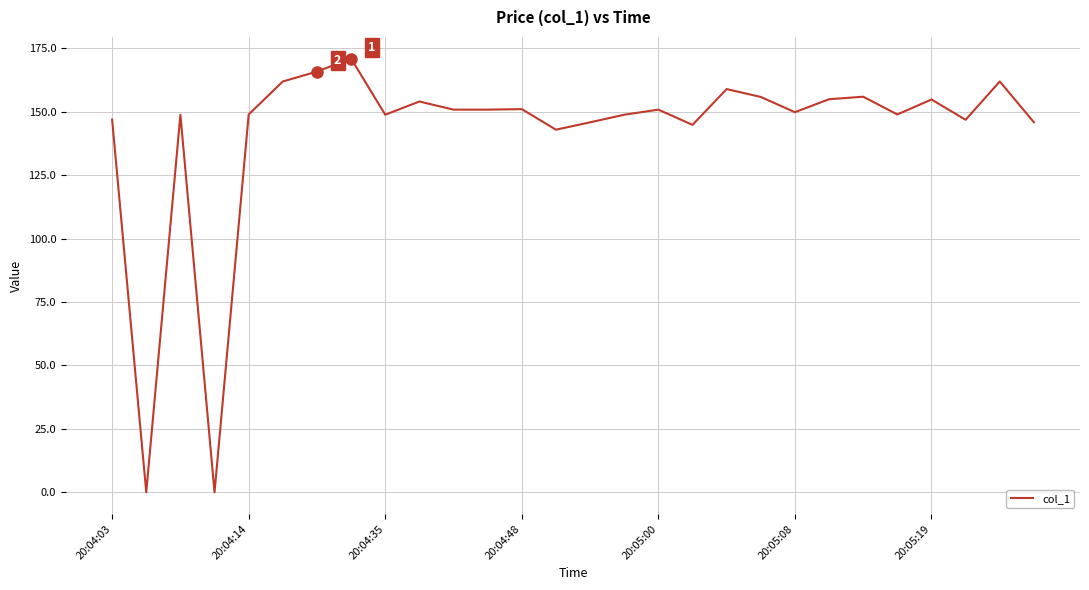

What is the greatest value displayed?

170.9